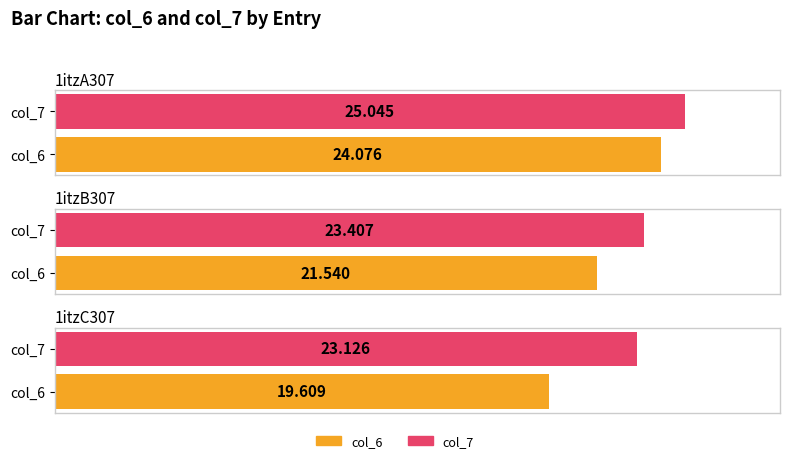

What is the sum of the col_6 values at 1itzA307 and 1itzC307?

43.7